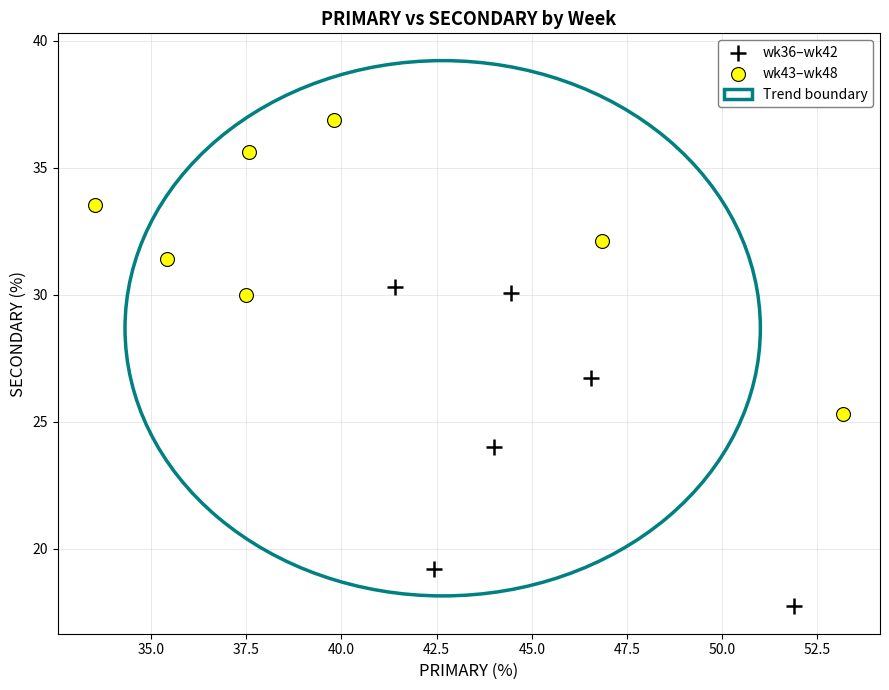

Which series contains the lowest Y value?

wk36–wk42